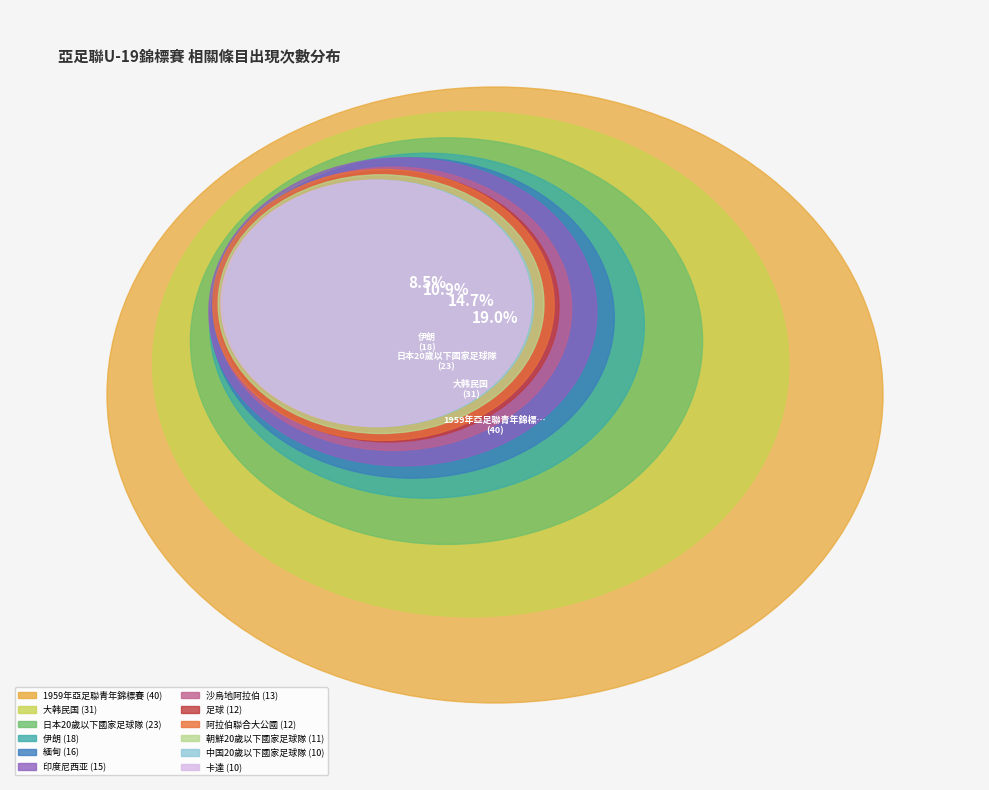

True or false: 卡達 accounts for 1% of the total.

False